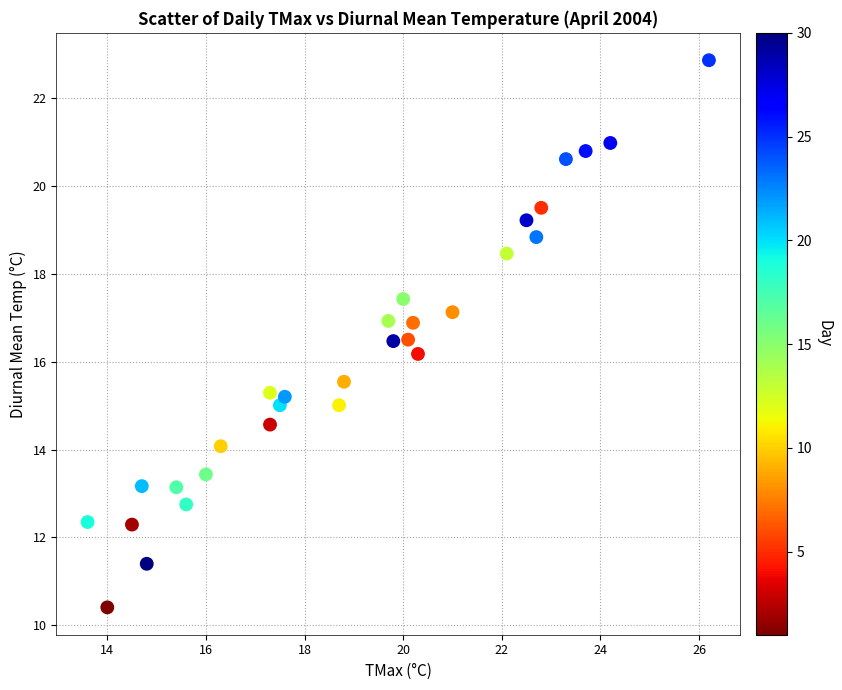

What Y value in the scatter plot is closest to 16?

16.2